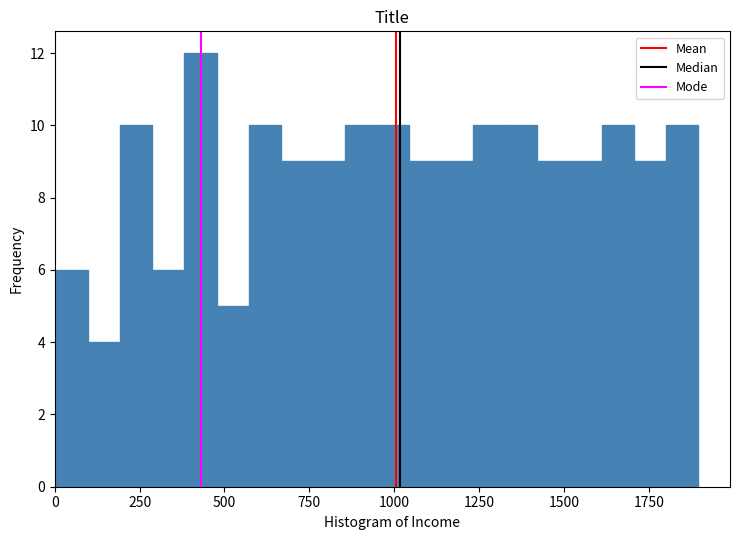

Read against the x-axis, roughly where is the centre of the tallest bar?

450